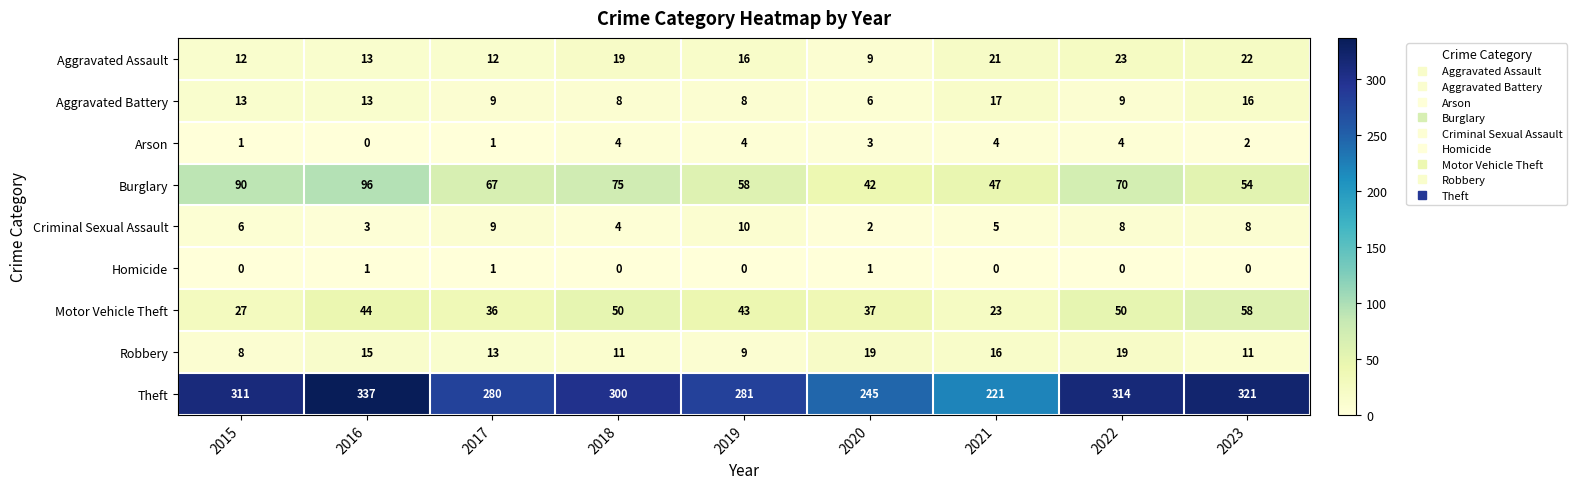

Which series has the largest total across all categories?

Theft